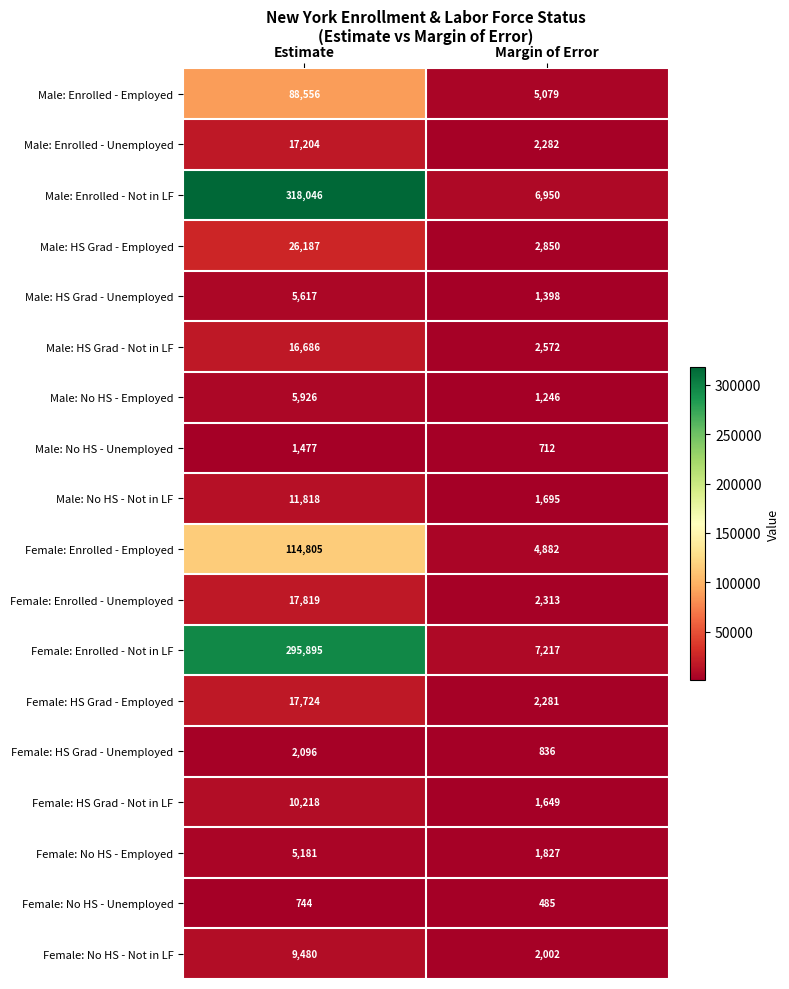

What is the difference between the highest and lowest values at Estimate?

317302